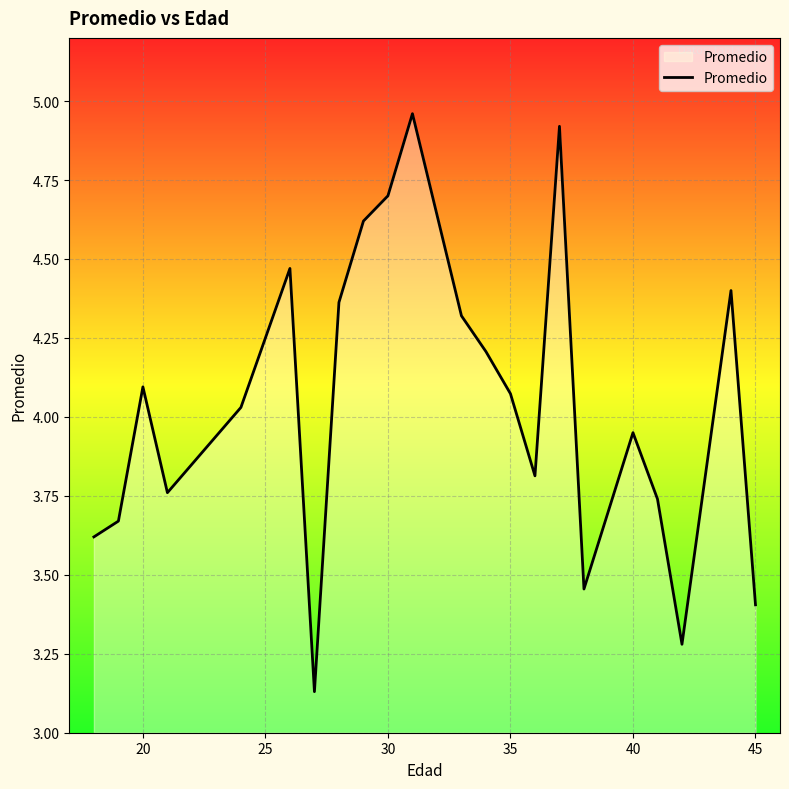

What is the difference between the maximum and minimum values?

1.8